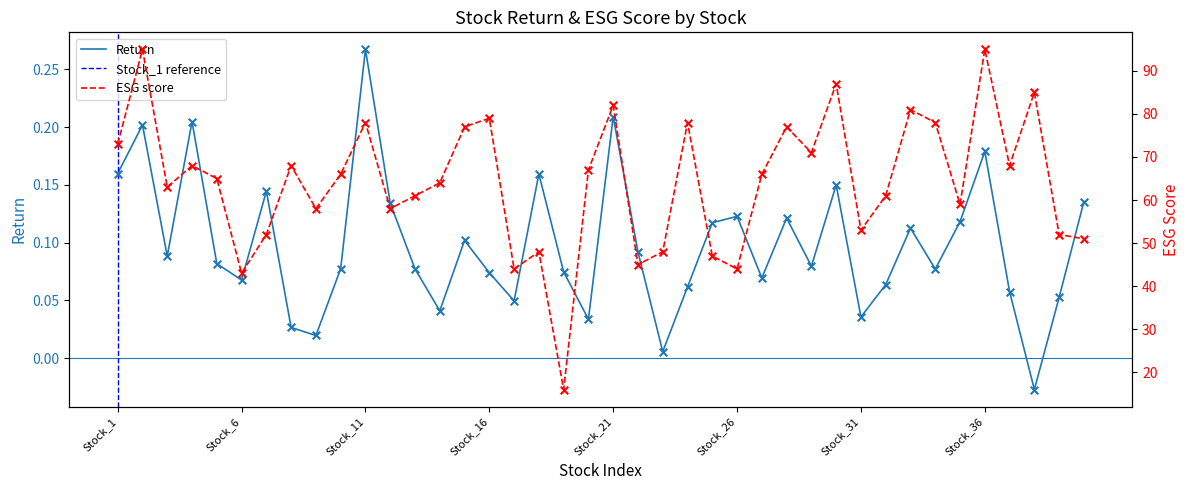

At how many categories does at least one series exceed 44?

36